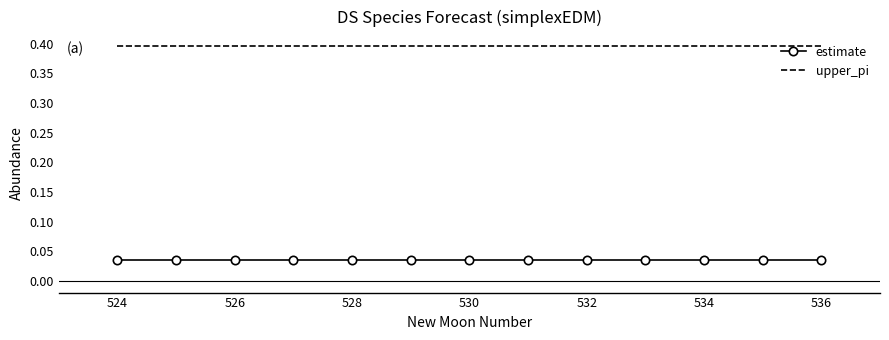

True or false: upper_pi and estimate cross at least once.

False